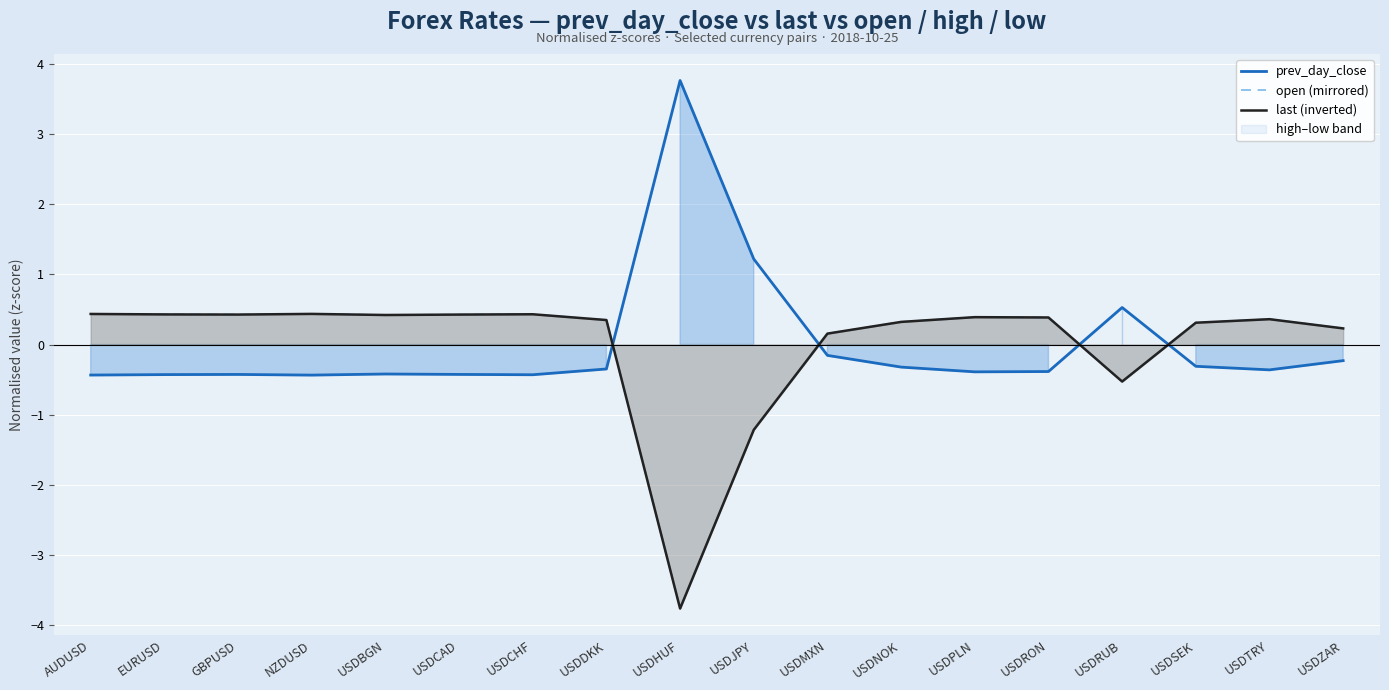

True or false: open (mirrored) has more than 0 interior local peaks.

True